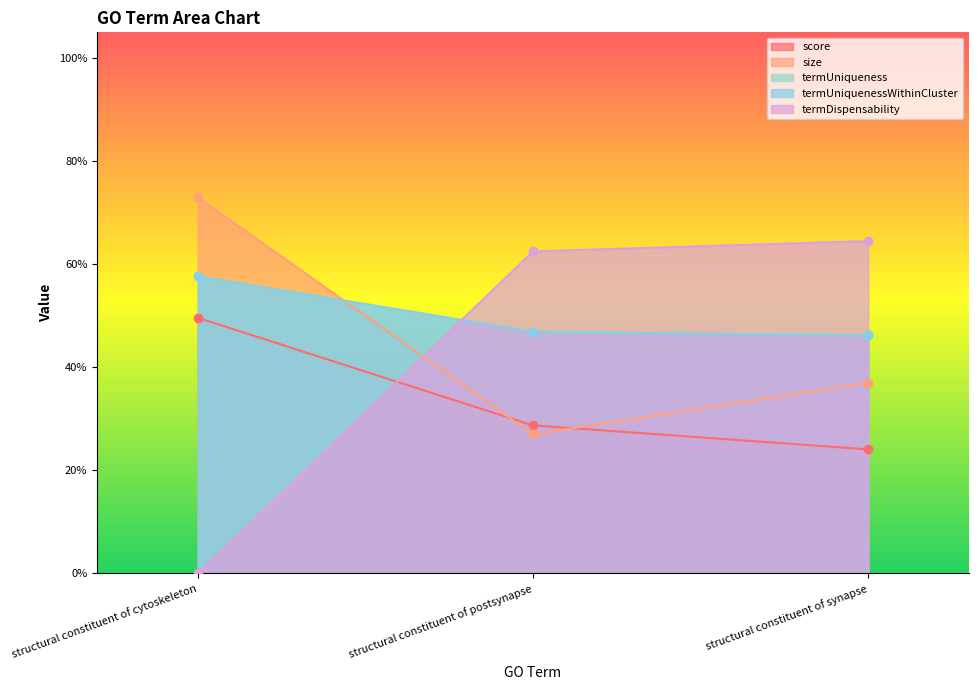

True or false: termDispensability has a value of 0.6 at structural constituent of postsynapse.

True